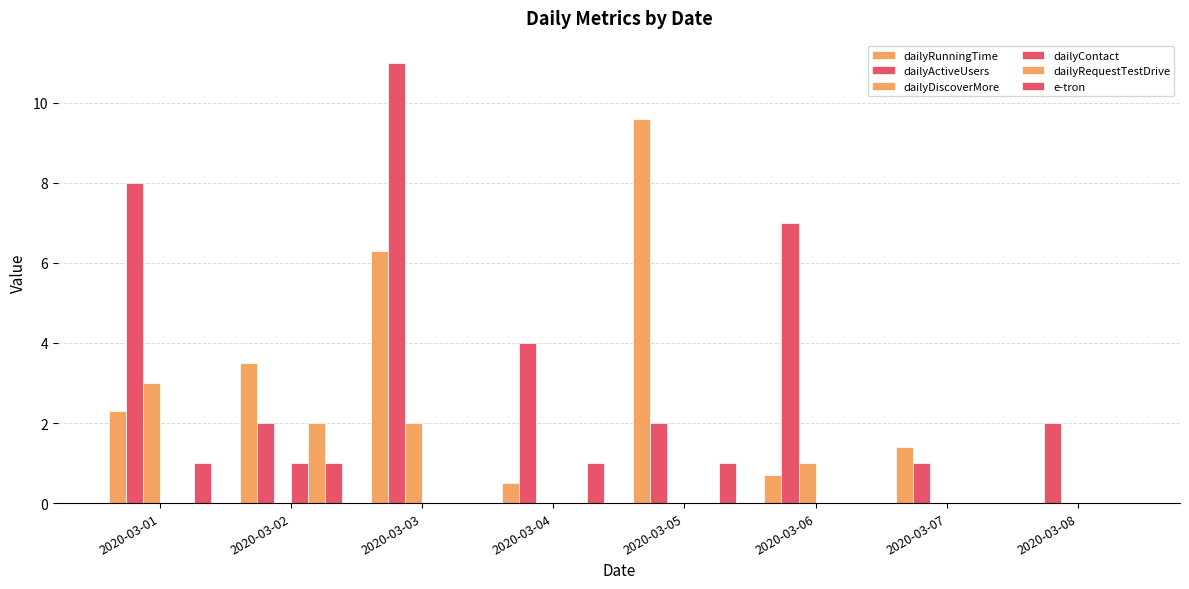

How many positive values does the dailyRunningTime series have?

7